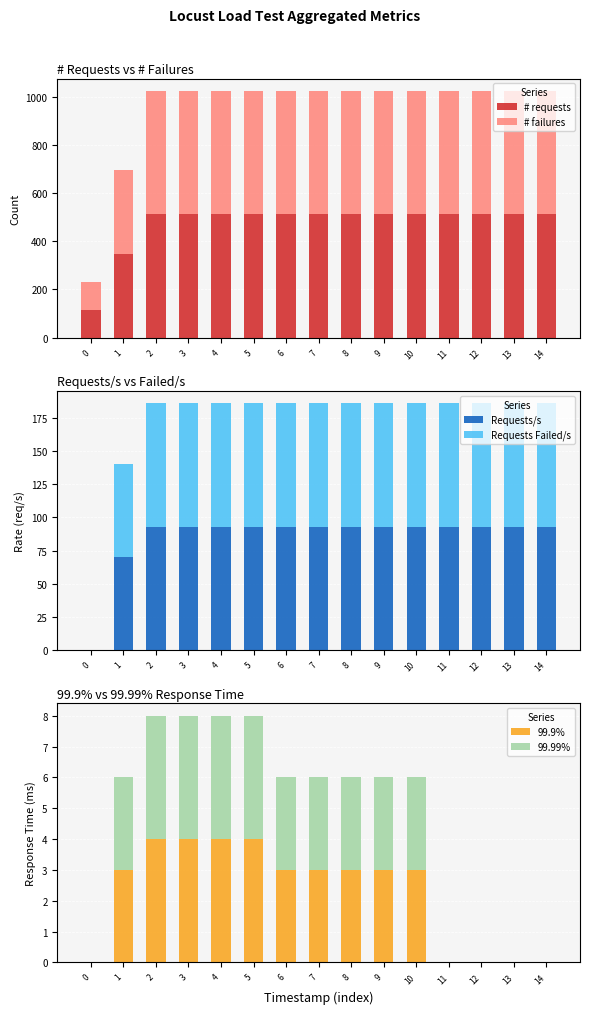

Does the chart contain any negative values?

No